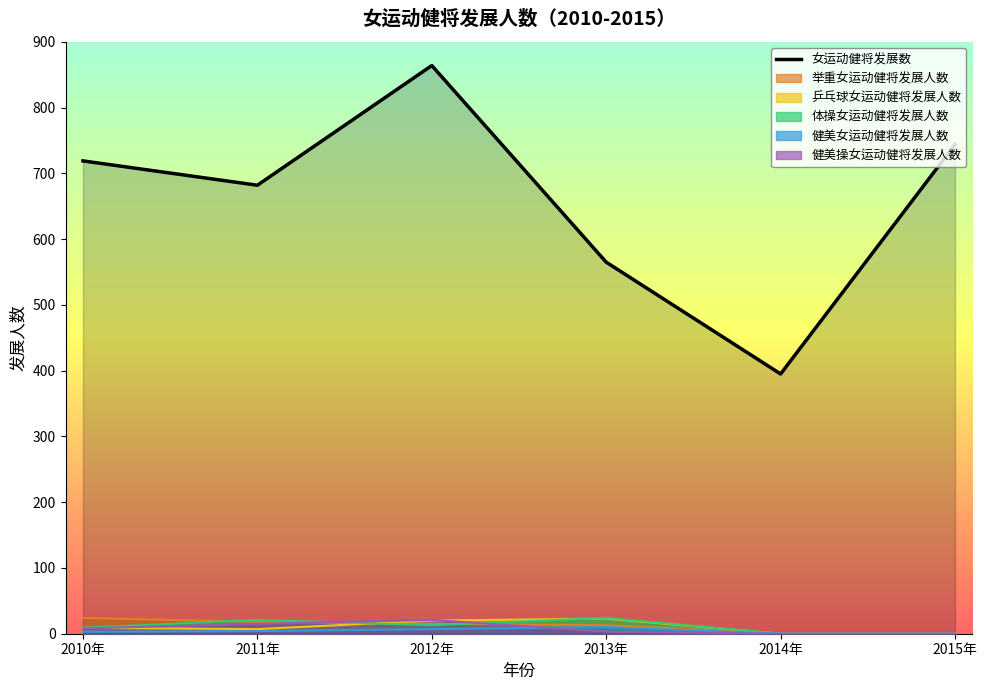

Reading left to right, what are all the values shown in this chart?

719	682	864	565	395	744